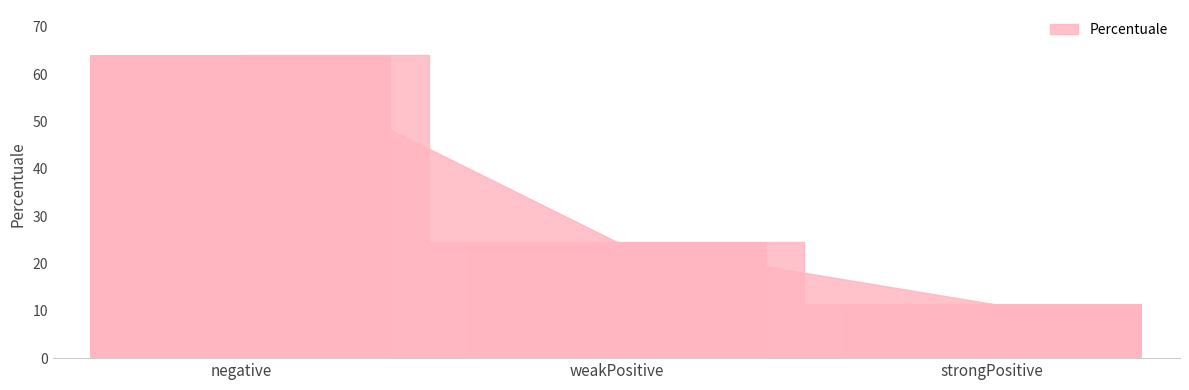

Rank the categories by value from highest to lowest.

negative, weakPositive, strongPositive